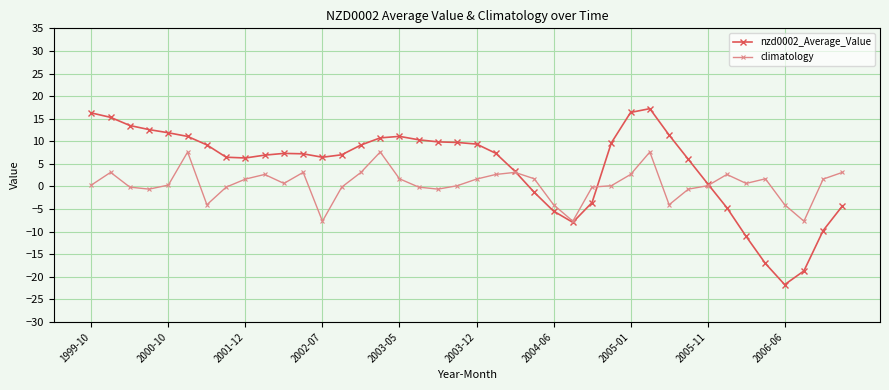

Which series has the widest spread of values?

nzd0002_Average_Value